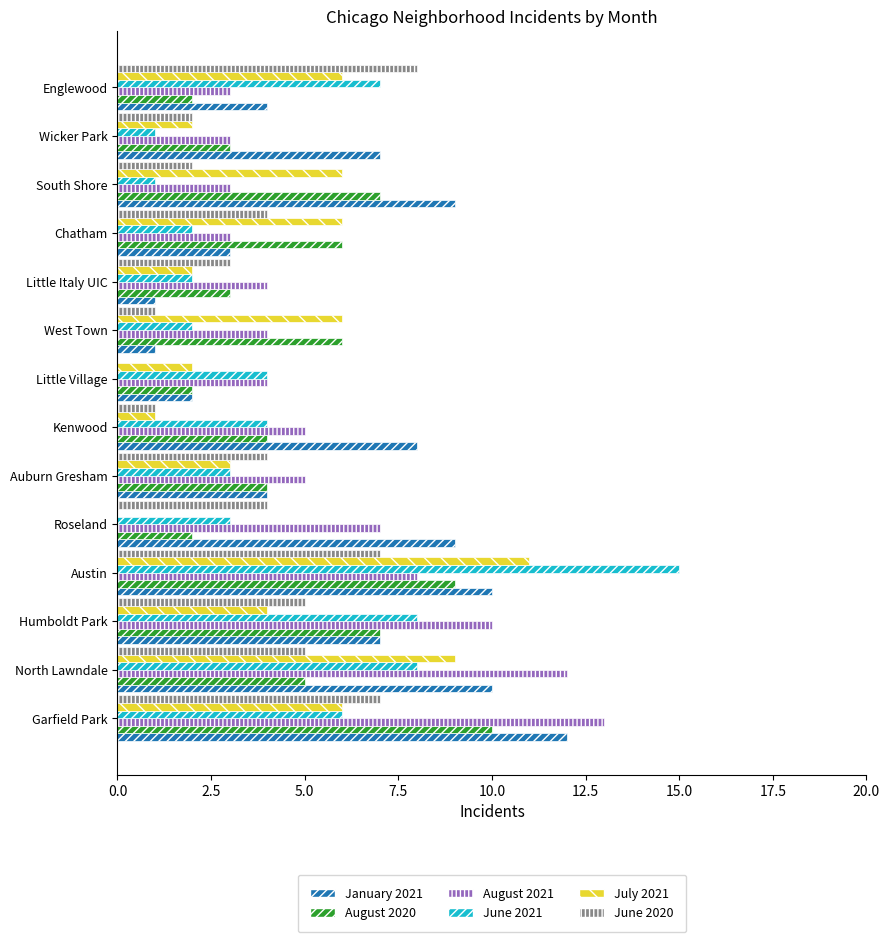

What is the sum of the June 2020 values at North Lawndale and Wicker Park?

7